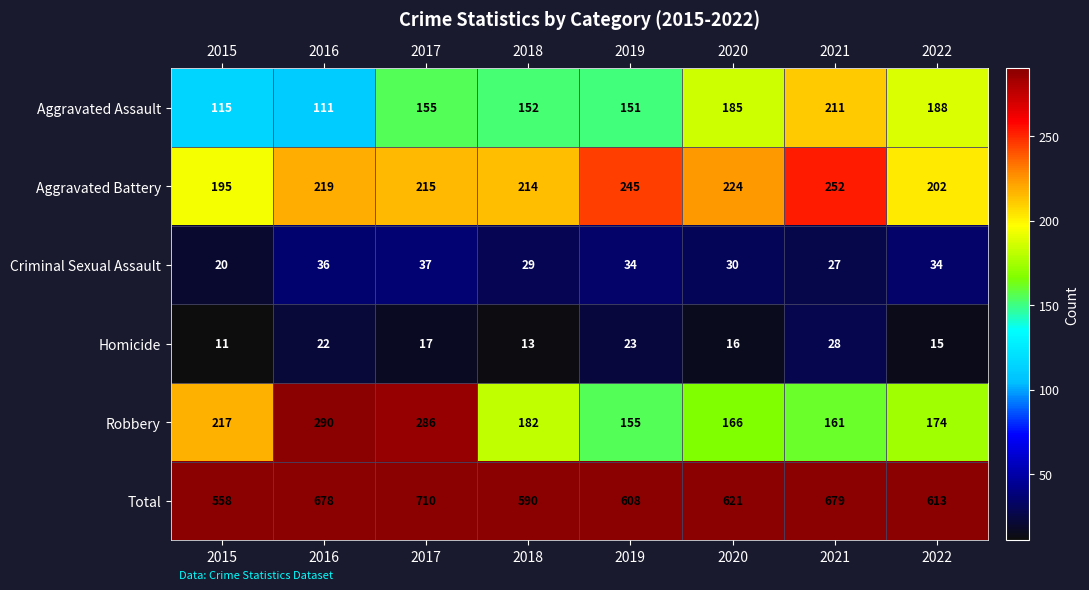

Rank the series by their maximum value, from lowest to highest.

Homicide, Criminal Sexual Assault, Aggravated Assault, Aggravated Battery, Robbery, Total